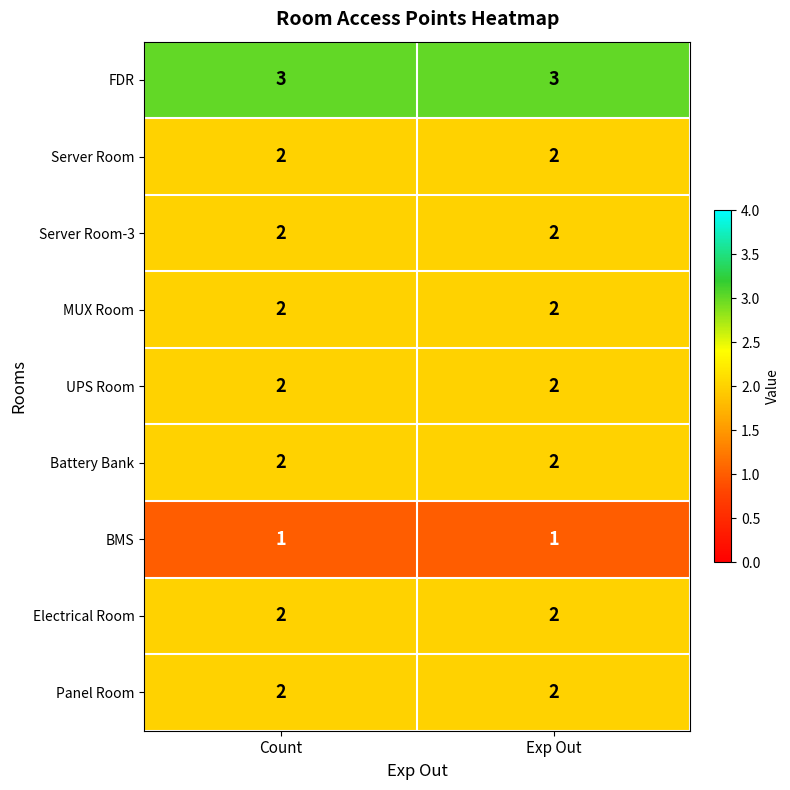

What is the total value across all series at Count?

18